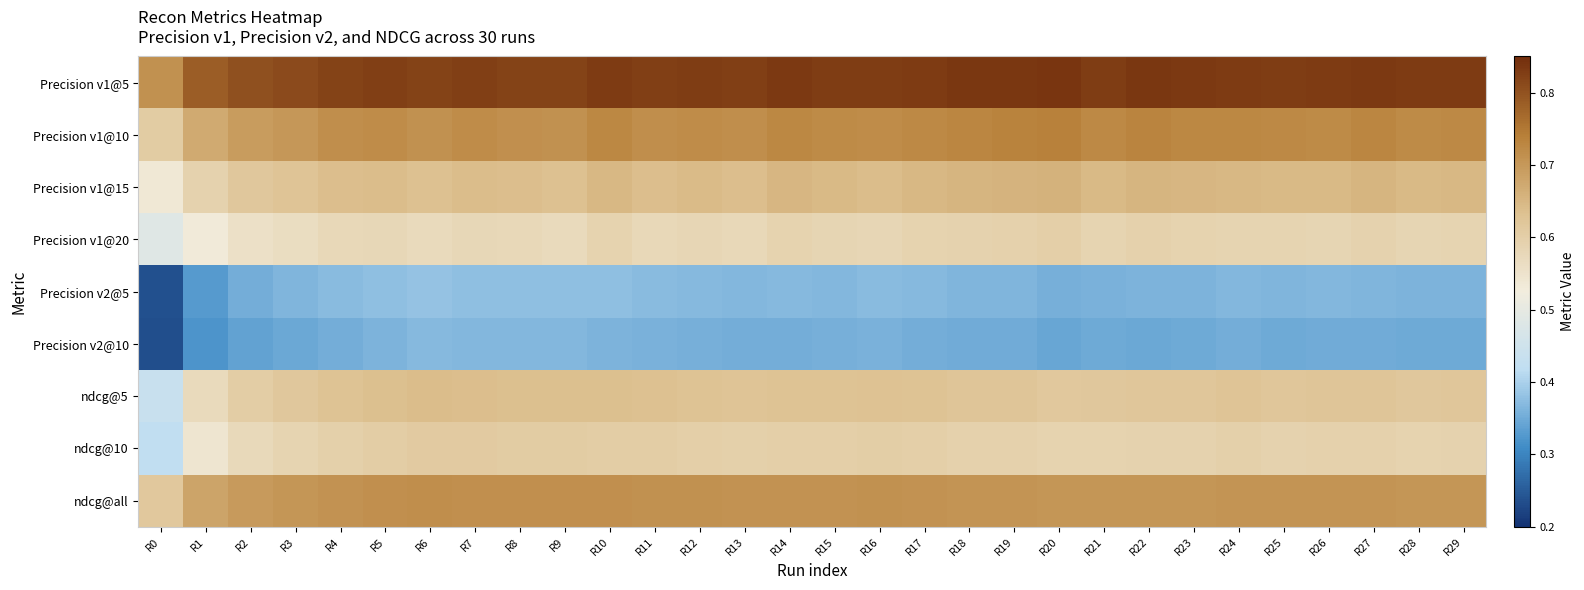

Reading left to right, extract all data points from this chart.

Precision v1@5: R0=0.7	R1=0.8	R2=0.8	R3=0.8	R4=0.8	R5=0.8	R6=0.8	R7=0.8	R8=0.8	R9=0.8	R10=0.8	R11=0.8	R12=0.8	R13=0.8	R14=0.8	R15=0.8	R16=0.8	R17=0.8	R18=0.8	R19=0.8	R20=0.8	R21=0.8	R22=0.8	R23=0.8	R24=0.8	R25=0.8	R26=0.8	R27=0.8	R28=0.8	R29=0.8
Precision v1@10: R0=0.6	R1=0.7	R2=0.7	R3=0.7	R4=0.7	R5=0.7	R6=0.7	R7=0.7	R8=0.7	R9=0.7	R10=0.7	R11=0.7	R12=0.7	R13=0.7	R14=0.7	R15=0.7	R16=0.7	R17=0.7	R18=0.7	R19=0.7	R20=0.7	R21=0.7	R22=0.7	R23=0.7	R24=0.7	R25=0.7	R26=0.7	R27=0.7	R28=0.7	R29=0.7
Precision v1@15: R0=0.5	R1=0.6	R2=0.6	R3=0.6	R4=0.6	R5=0.6	R6=0.6	R7=0.6	R8=0.6	R9=0.6	R10=0.6	R11=0.6	R12=0.6	R13=0.6	R14=0.7	R15=0.6	R16=0.6	R17=0.6	R18=0.7	R19=0.7	R20=0.7	R21=0.6	R22=0.7	R23=0.7	R24=0.6	R25=0.6	R26=0.6	R27=0.7	R28=0.6	R29=0.6
Precision v1@20: R0=0.5	R1=0.5	R2=0.6	R3=0.6	R4=0.6	R5=0.6	R6=0.6	R7=0.6	R8=0.6	R9=0.6	R10=0.6	R11=0.6	R12=0.6	R13=0.6	R14=0.6	R15=0.6	R16=0.6	R17=0.6	R18=0.6	R19=0.6	R20=0.6	R21=0.6	R22=0.6	R23=0.6	R24=0.6	R25=0.6	R26=0.6	R27=0.6	R28=0.6	R29=0.6
Precision v2@5: R0=0.2	R1=0.3	R2=0.4	R3=0.4	R4=0.4	R5=0.4	R6=0.4	R7=0.4	R8=0.4	R9=0.4	R10=0.4	R11=0.4	R12=0.4	R13=0.4	R14=0.4	R15=0.4	R16=0.4	R17=0.4	R18=0.4	R19=0.4	R20=0.4	R21=0.4	R22=0.4	R23=0.4	R24=0.4	R25=0.4	R26=0.4	R27=0.4	R28=0.4	R29=0.4
Precision v2@10: R0=0.2	R1=0.3	R2=0.3	R3=0.3	R4=0.4	R5=0.4	R6=0.4	R7=0.4	R8=0.4	R9=0.4	R10=0.4	R11=0.4	R12=0.4	R13=0.4	R14=0.4	R15=0.4	R16=0.4	R17=0.4	R18=0.4	R19=0.4	R20=0.3	R21=0.3	R22=0.3	R23=0.3	R24=0.4	R25=0.3	R26=0.4	R27=0.4	R28=0.3	R29=0.3
ndcg@5: R0=0.4	R1=0.6	R2=0.6	R3=0.6	R4=0.6	R5=0.6	R6=0.6	R7=0.6	R8=0.6	R9=0.6	R10=0.6	R11=0.6	R12=0.6	R13=0.6	R14=0.6	R15=0.6	R16=0.6	R17=0.6	R18=0.6	R19=0.6	R20=0.6	R21=0.6	R22=0.6	R23=0.6	R24=0.6	R25=0.6	R26=0.6	R27=0.6	R28=0.6	R29=0.6
ndcg@10: R0=0.4	R1=0.5	R2=0.6	R3=0.6	R4=0.6	R5=0.6	R6=0.6	R7=0.6	R8=0.6	R9=0.6	R10=0.6	R11=0.6	R12=0.6	R13=0.6	R14=0.6	R15=0.6	R16=0.6	R17=0.6	R18=0.6	R19=0.6	R20=0.6	R21=0.6	R22=0.6	R23=0.6	R24=0.6	R25=0.6	R26=0.6	R27=0.6	R28=0.6	R29=0.6
ndcg@all: R0=0.6	R1=0.7	R2=0.7	R3=0.7	R4=0.7	R5=0.7	R6=0.7	R7=0.7	R8=0.7	R9=0.7	R10=0.7	R11=0.7	R12=0.7	R13=0.7	R14=0.7	R15=0.7	R16=0.7	R17=0.7	R18=0.7	R19=0.7	R20=0.7	R21=0.7	R22=0.7	R23=0.7	R24=0.7	R25=0.7	R26=0.7	R27=0.7	R28=0.7	R29=0.7